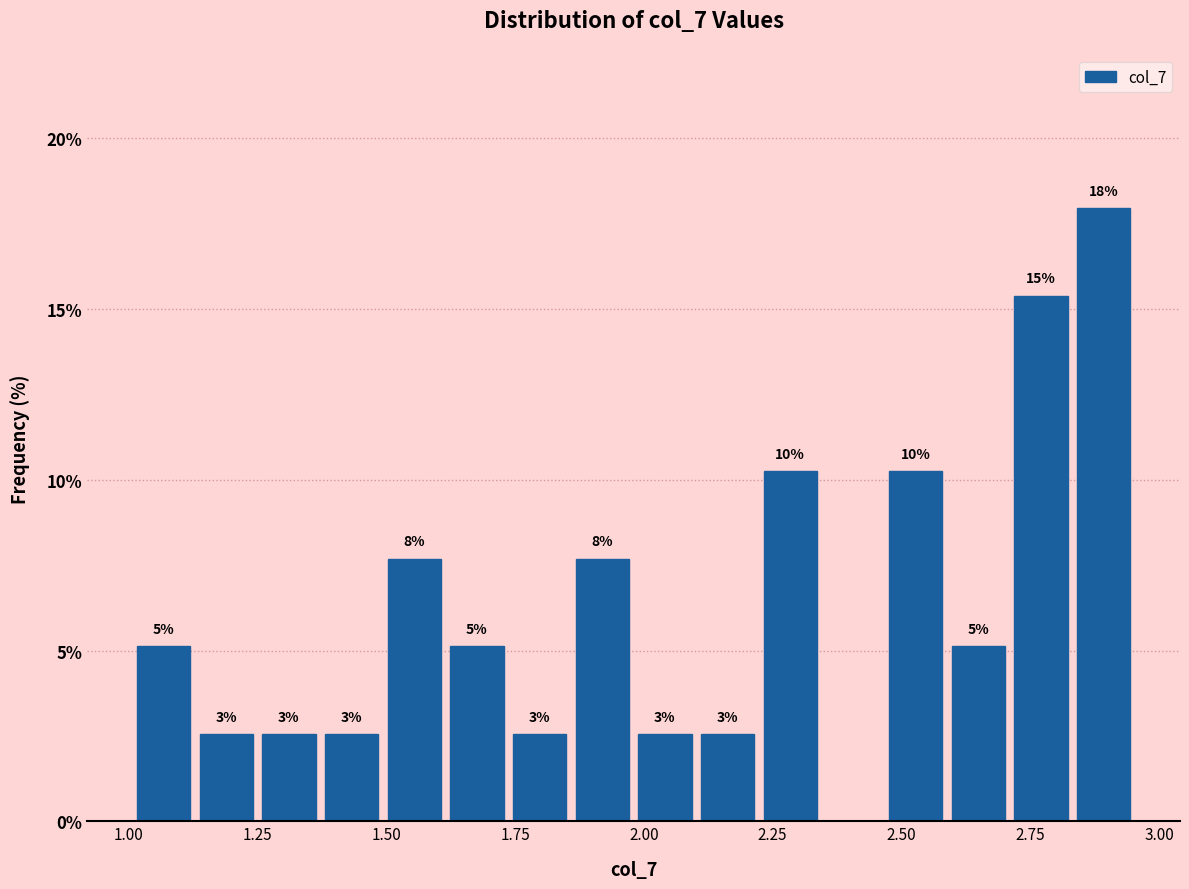

Around what value on the x-axis is the tallest bar? Give the approximate position of its centre, as read against the axis.

2.90